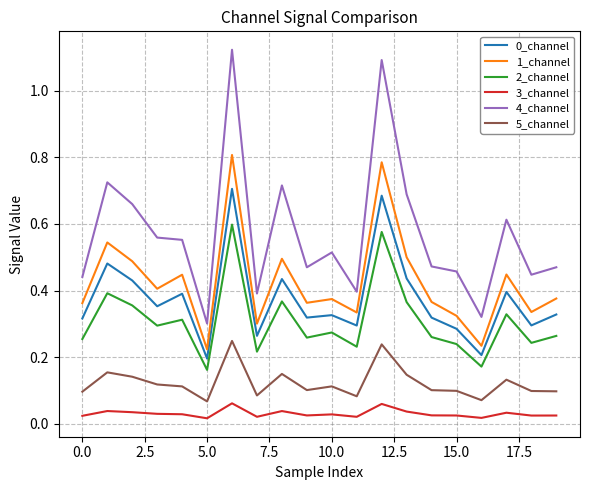

True or false: 1_channel and 4_channel cross at least once.

False